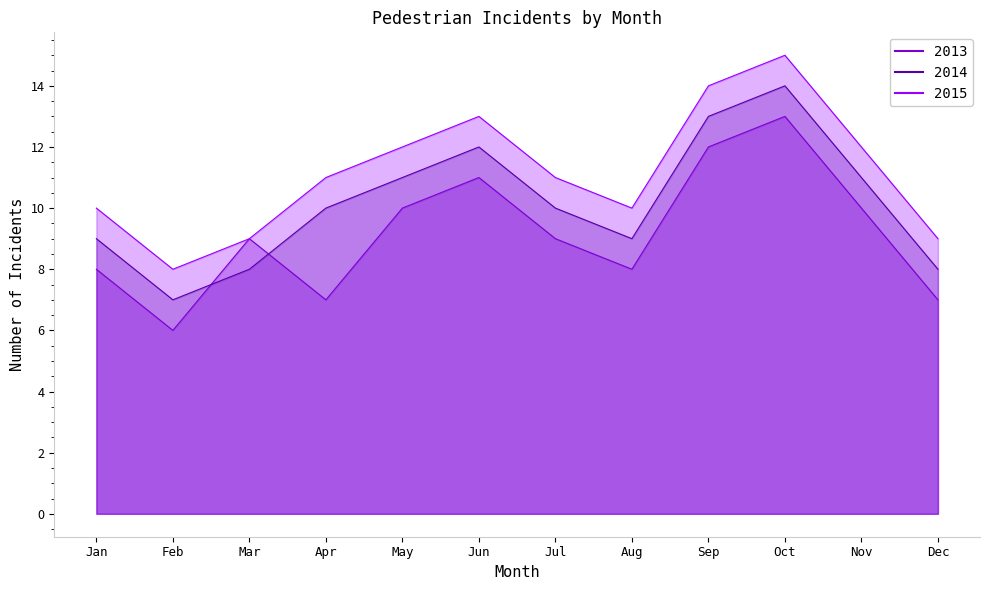

What is the smallest value displayed?

6